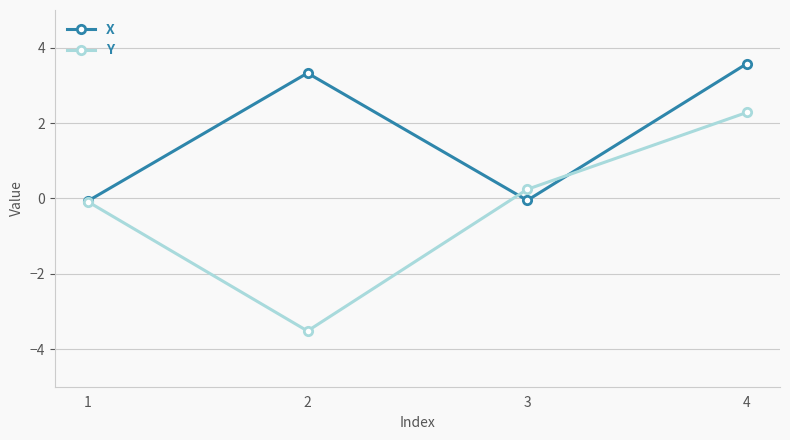

How many lines are shown in the chart?

2